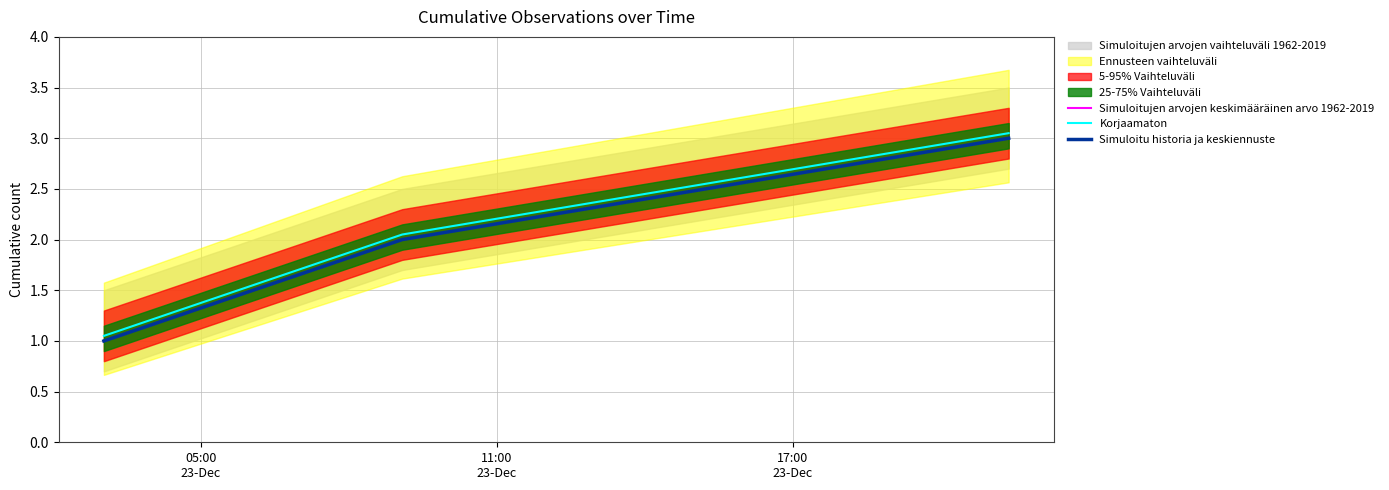

Reading left to right, transcribe all the data shown in this chart.

Simuloitujen arvojen keskimääräinen arvo 1962-2019: 1.0	2.0	3.0
Korjaamaton: 1.1	2.0	3.0
Simuloitu historia ja keskiennuste: 1.0	2.0	3.0